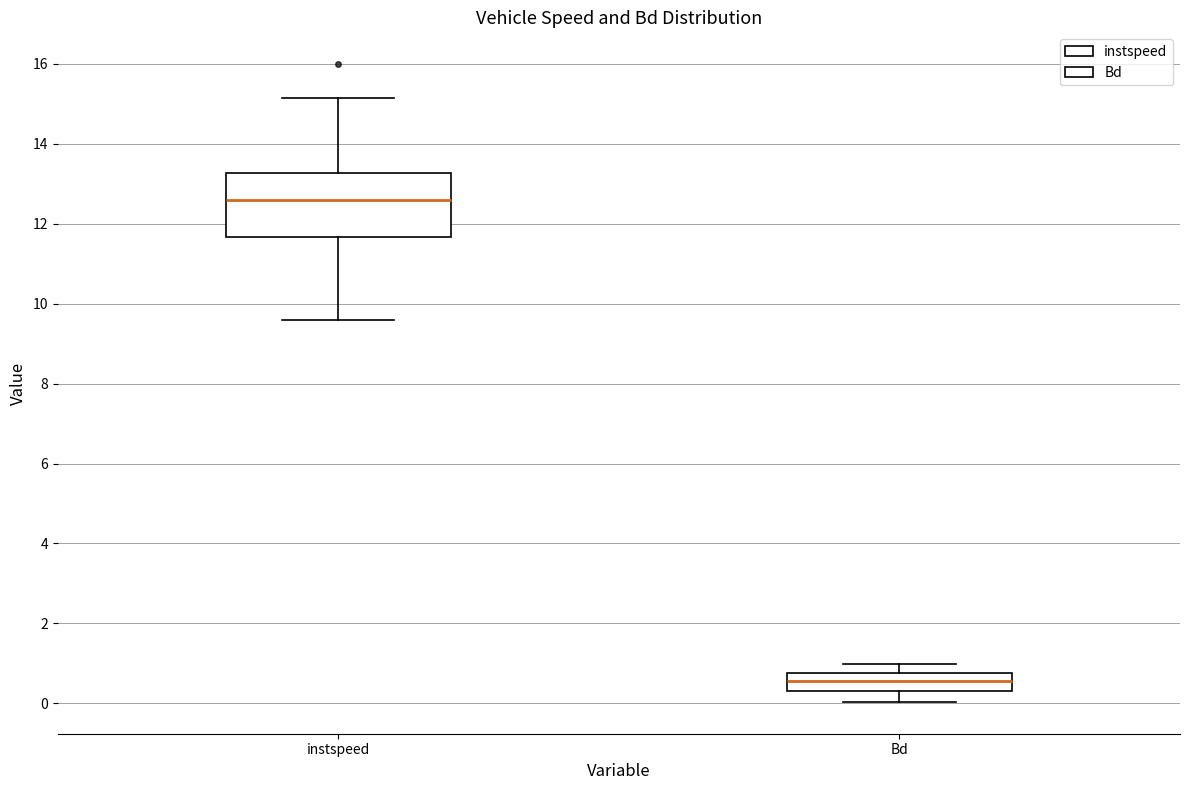

Where is the lower edge of the box for Bd on the y-axis? The values are not printed on the chart, so give them approximately, as read against the axis.

0.4